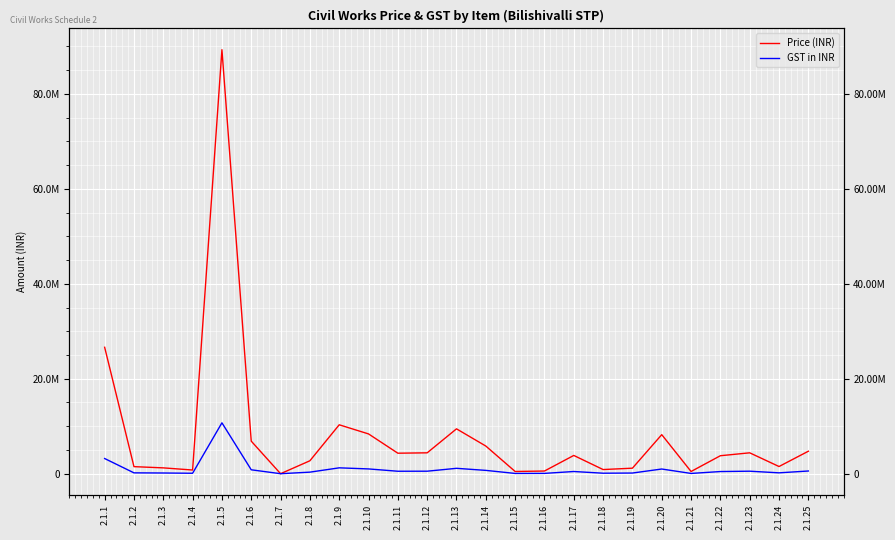

Is the value of GST in INR at 2.1.1 greater than the value of Price (INR) at 2.1.15?

Yes